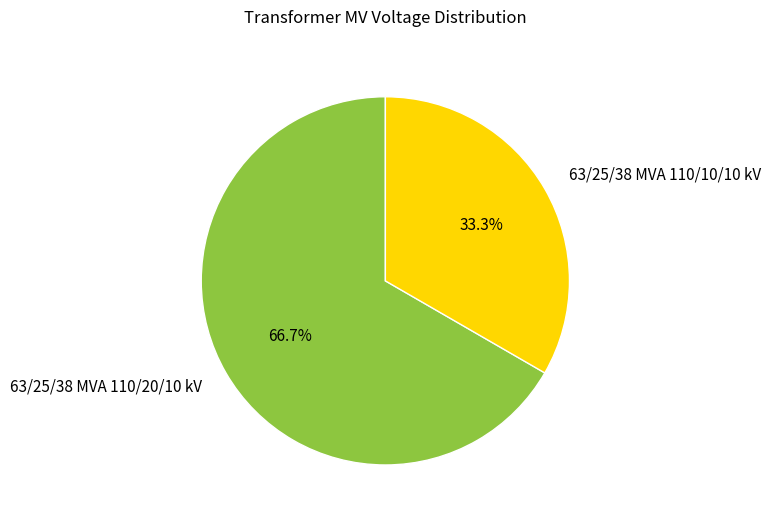

Do 63/25/38 MVA 110/20/10 kV and 63/25/38 MVA 110/10/10 kV together represent more than half of the pie?

Yes